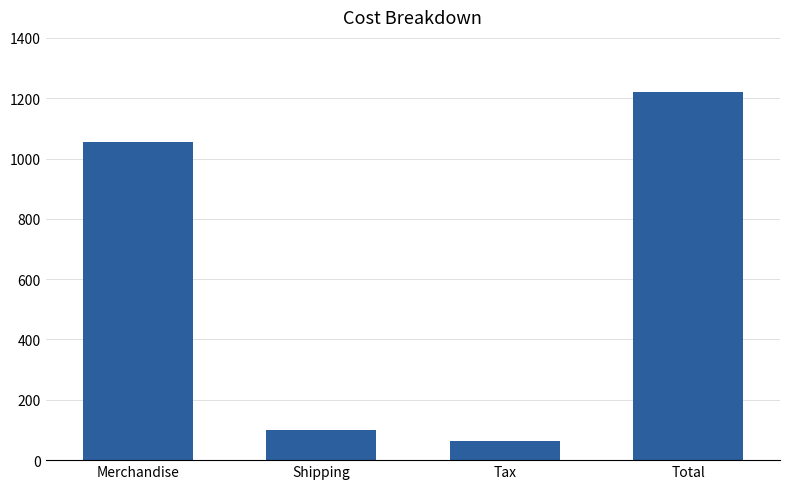

Reading left to right, extract all data points from this chart.

1055.5	101.4	63.3	1220.2